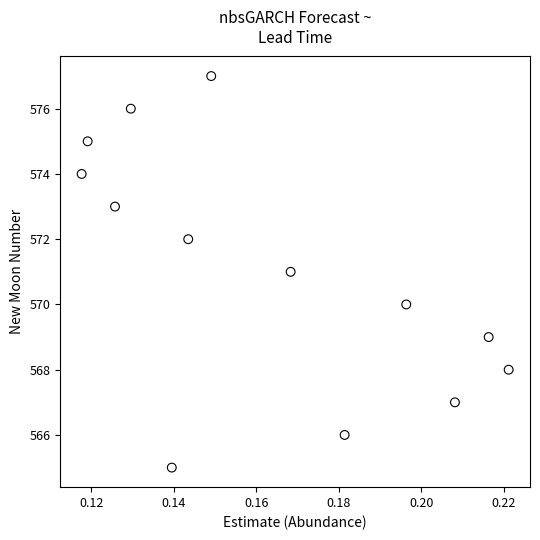

What is the range of Y values (max minus min)?

12